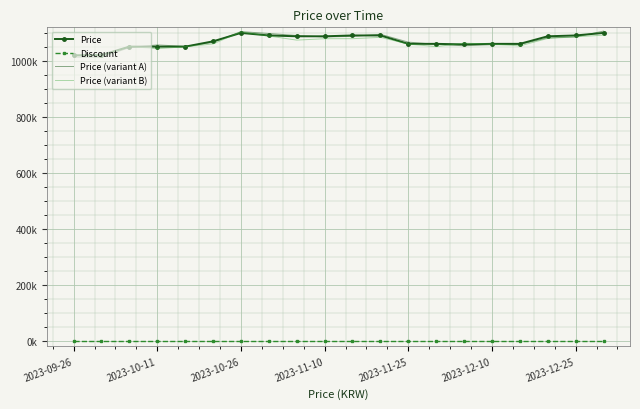

True or false: Discount and Price cross at least once.

False